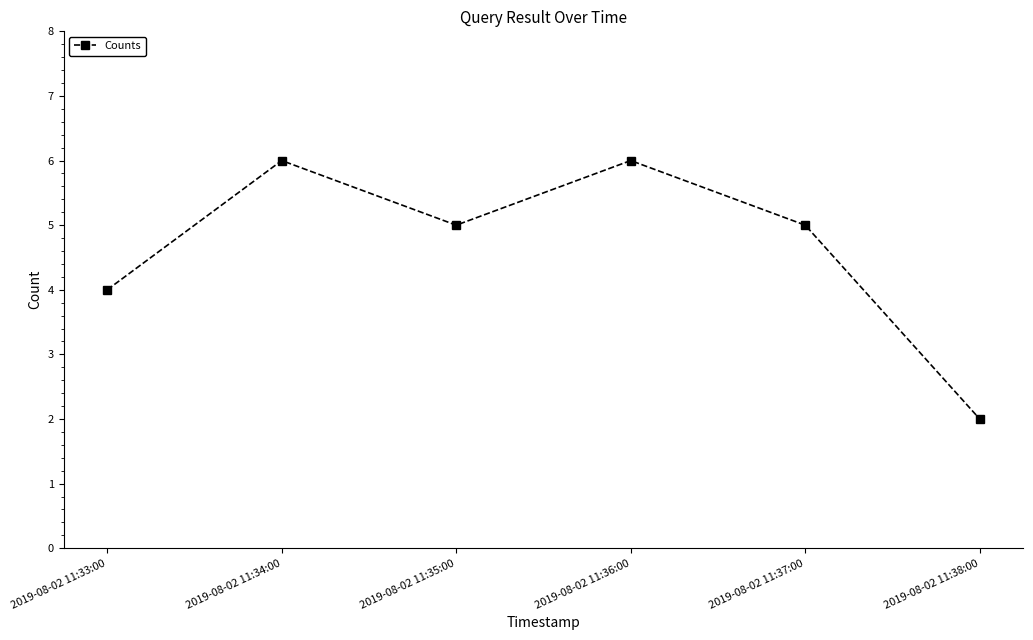

Does the chart display data point markers on the line(s)?

Yes